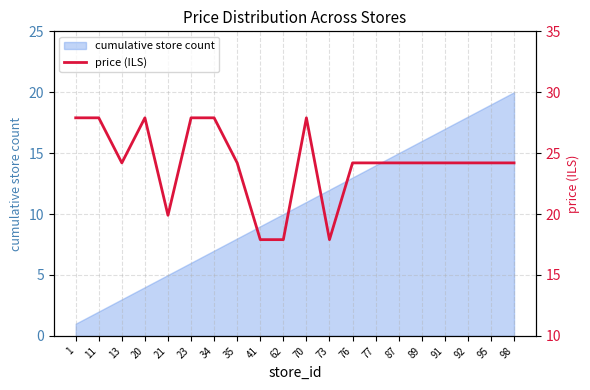

At which category does the data reach its first local peak?

20